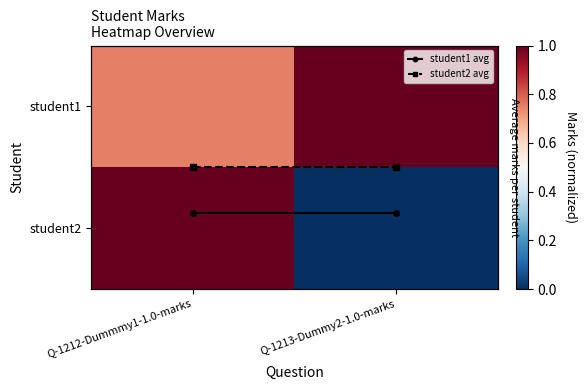

The value of student2 at Q-1212-Dummmy1-1.0-marks is 1.0. True or false?

True